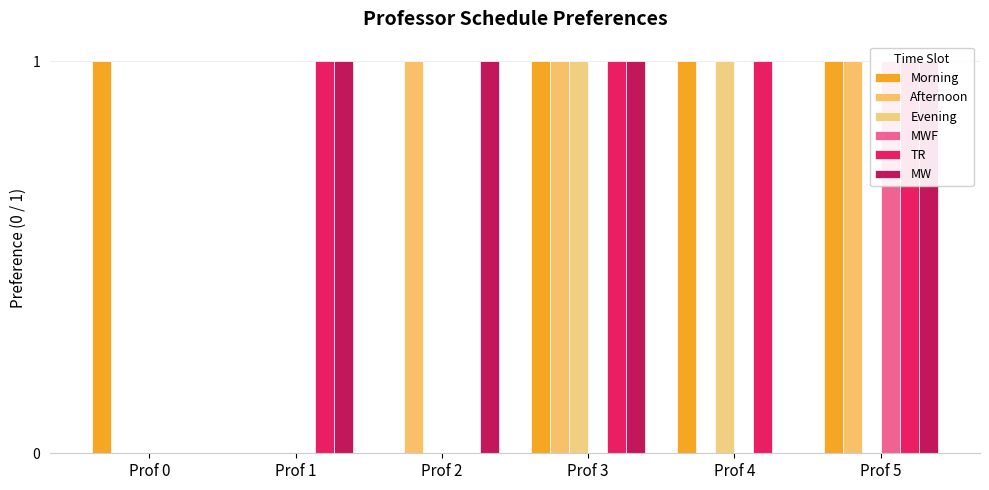

How many bars are there in each group?

6